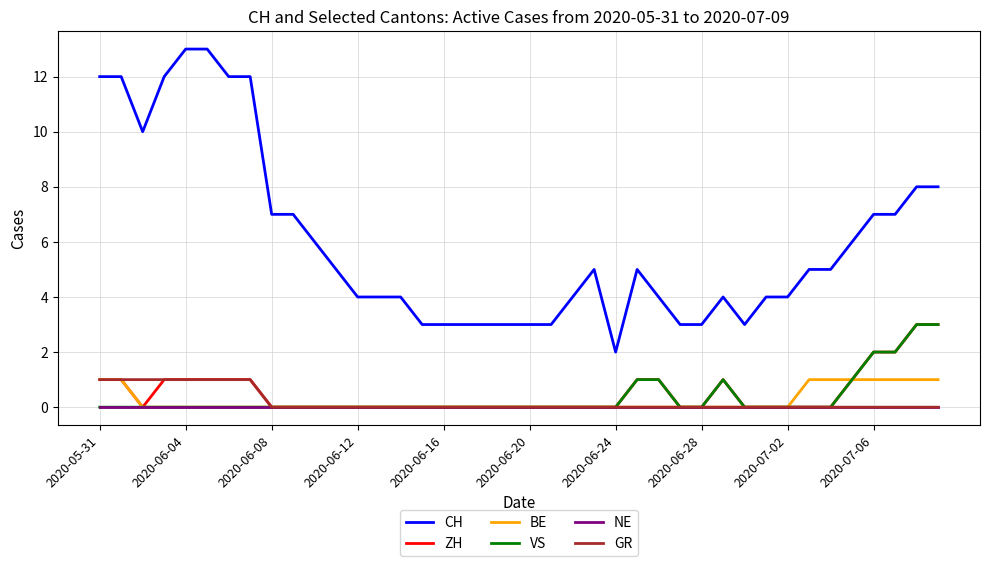

Which series has the largest total across all categories?

CH